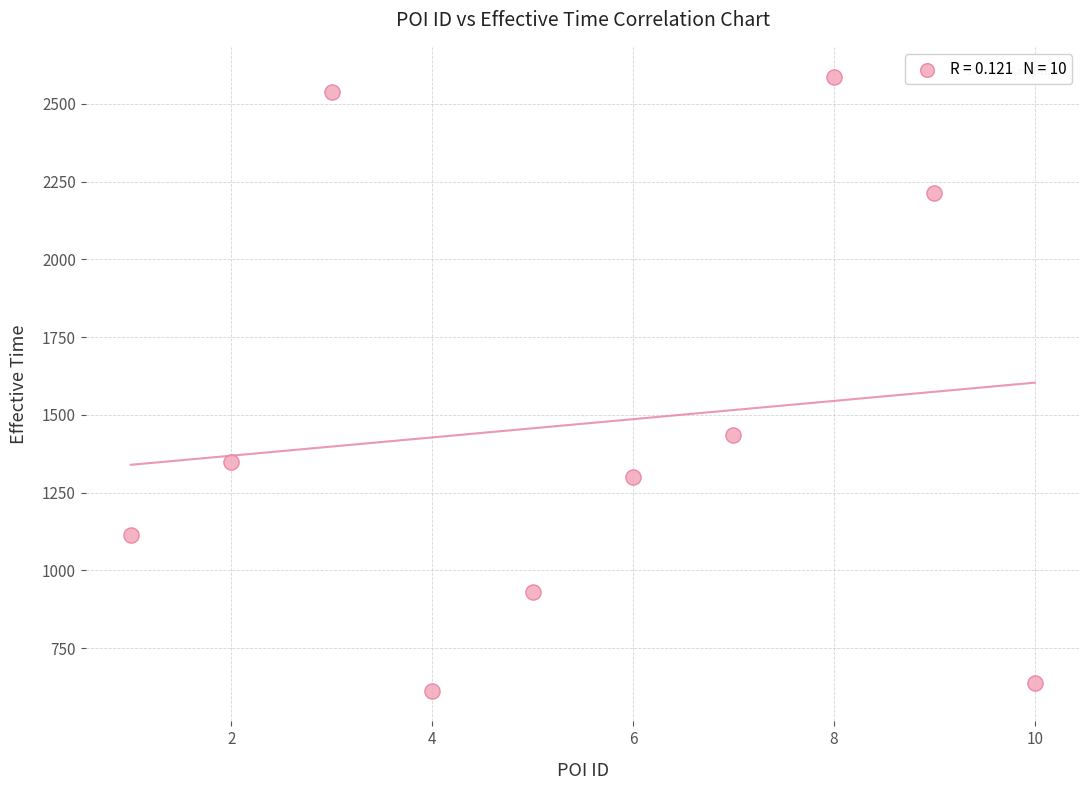

What is the range of X values (max minus min)?

9